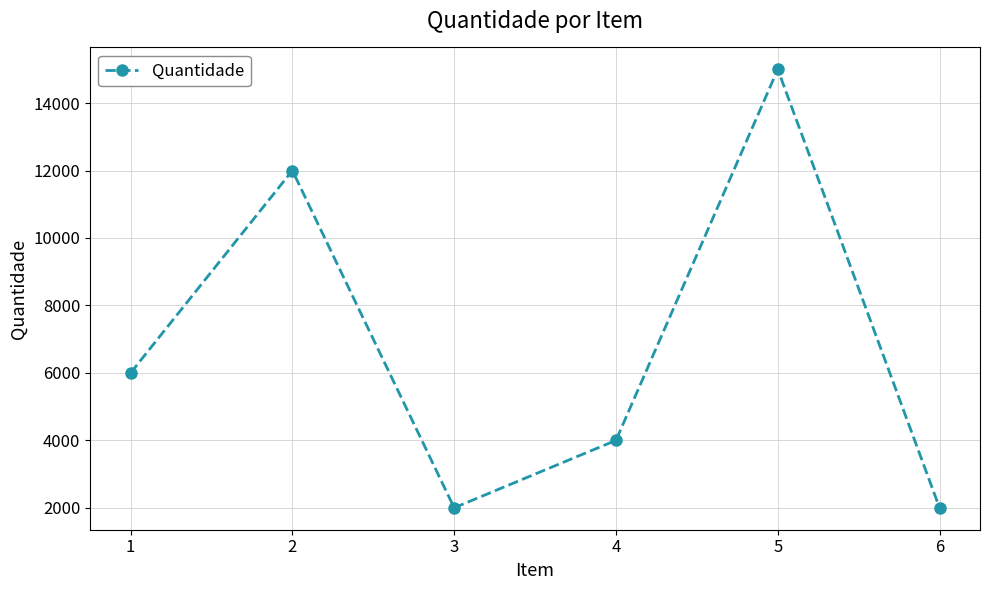

What is the ratio of the value at 6 to the value at 5?

0.1